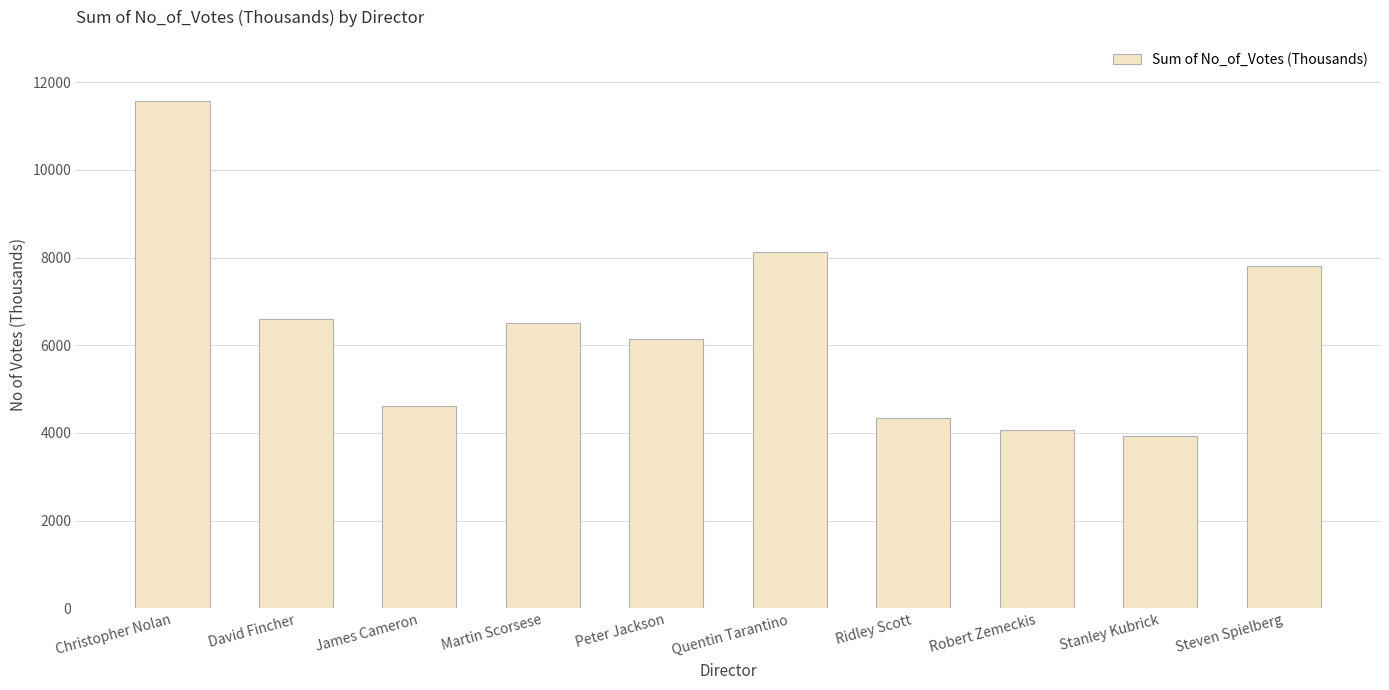

Approximately how many times larger is the value at Robert Zemeckis compared to Steven Spielberg?

0.5